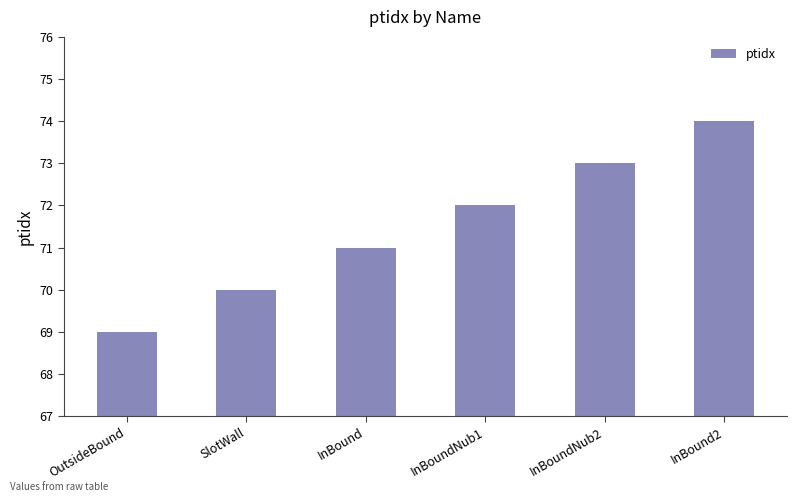

Rank the categories by value from lowest to highest.

OutsideBound, SlotWall, InBound, InBoundNub1, InBoundNub2, InBound2